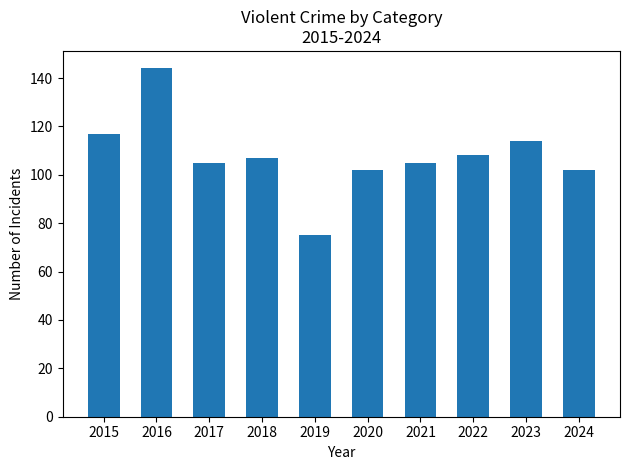

What is the smallest value displayed?

75